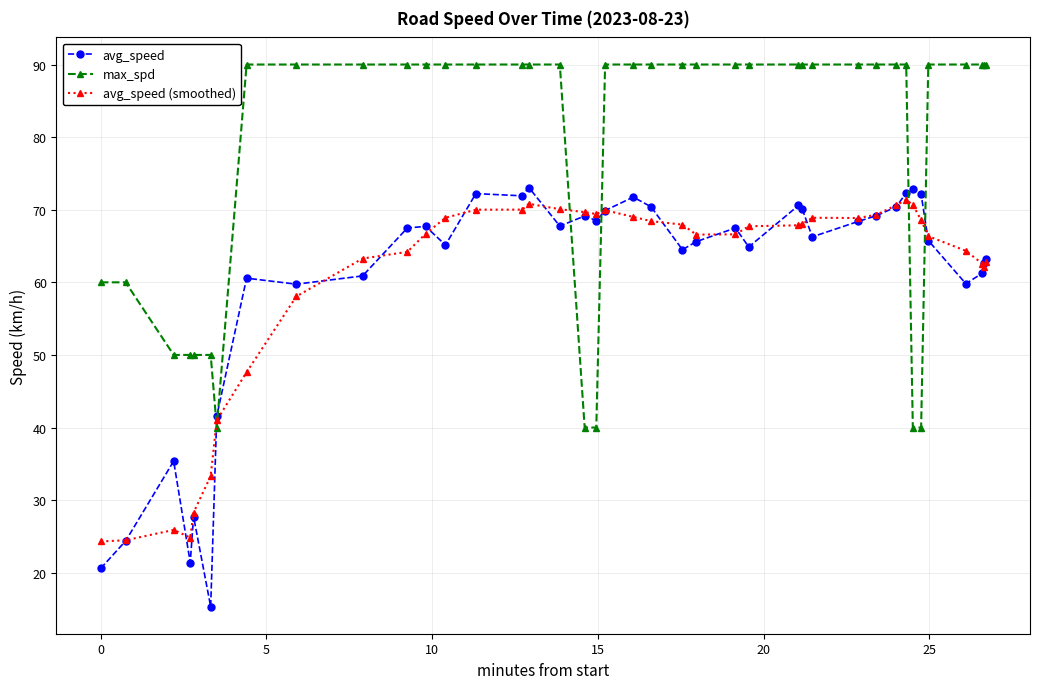

Which series has the largest total across all categories?

max_spd